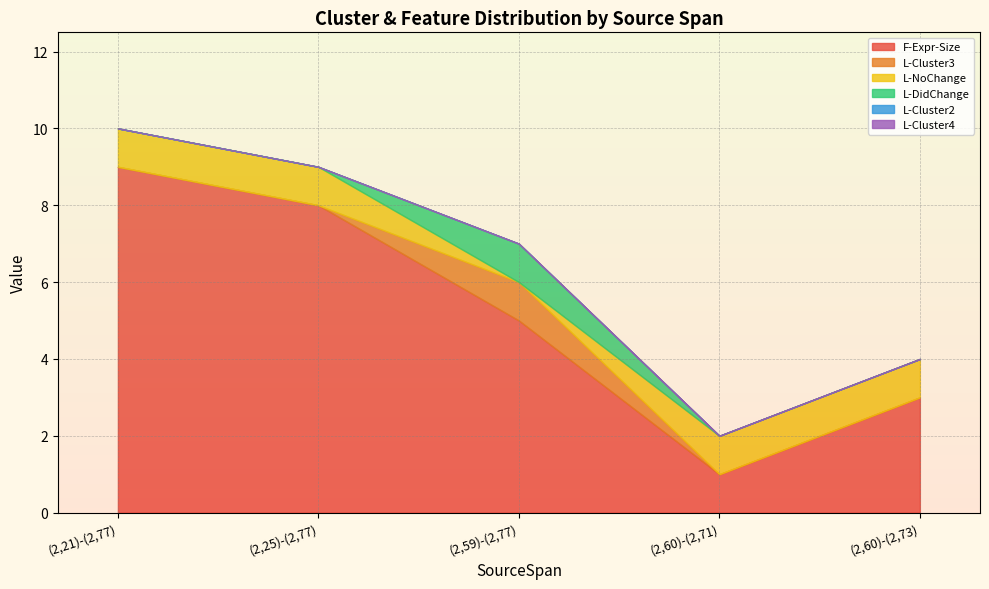

At which category does L-DidChange reach its first local peak?

(2,59)-(2,77)